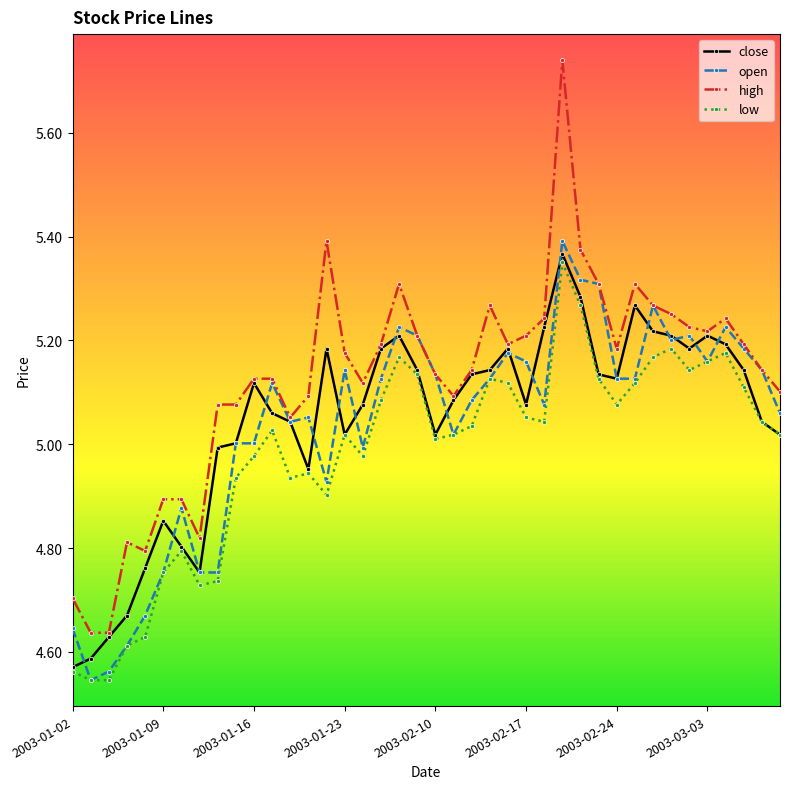

At how many categories does at least one series exceed 4?

40